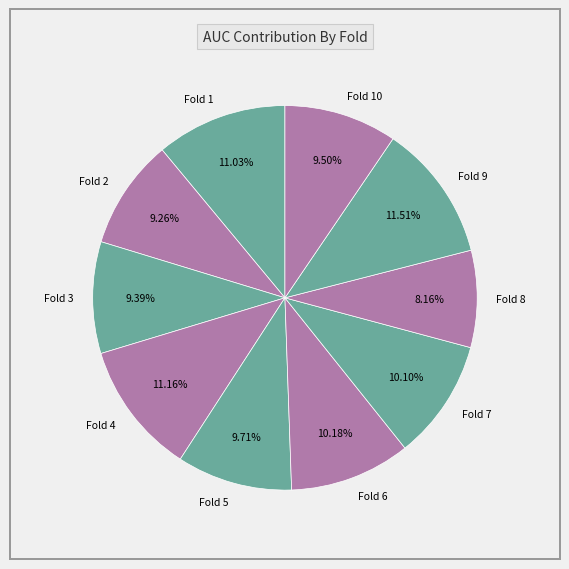

Which slice is the smallest?

Fold 8